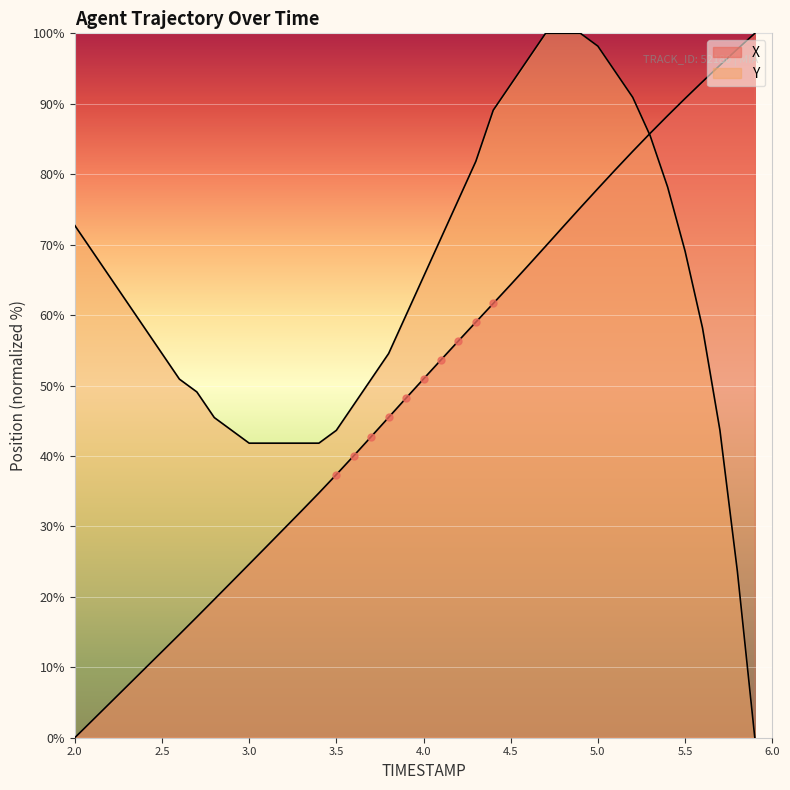

What are all the series names shown in the legend?

X, Y